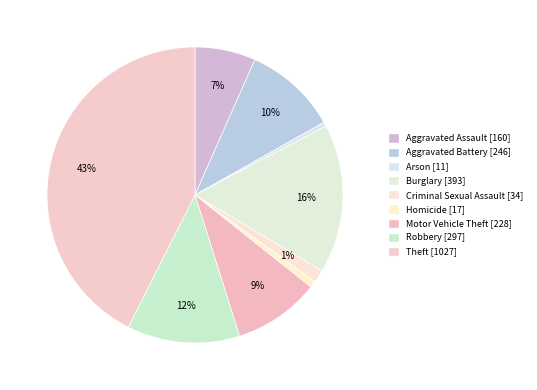

How many segments does this pie chart have?

9